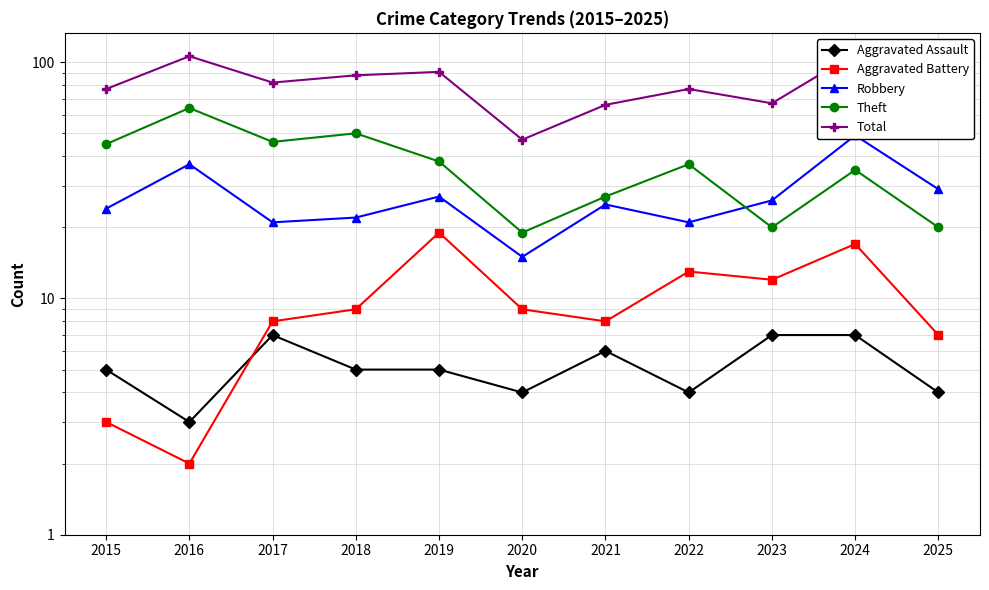

Does the chart display data point markers on the line(s)?

Yes